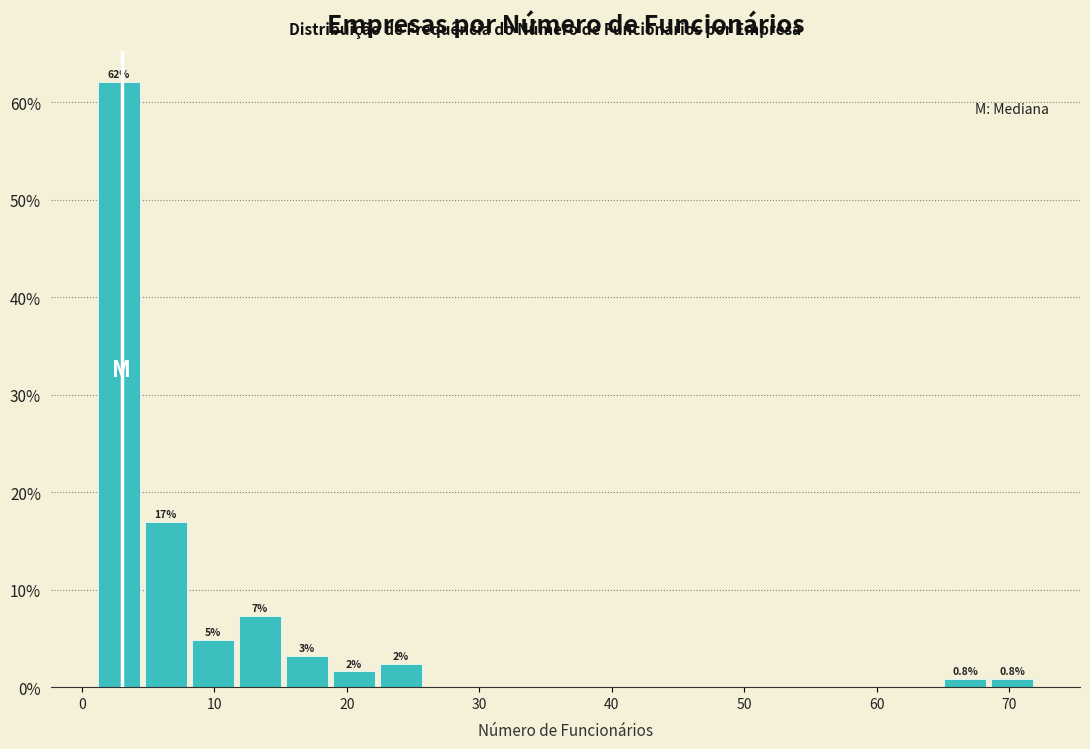

Read against the x-axis, roughly where is the centre of the tallest bar?

3